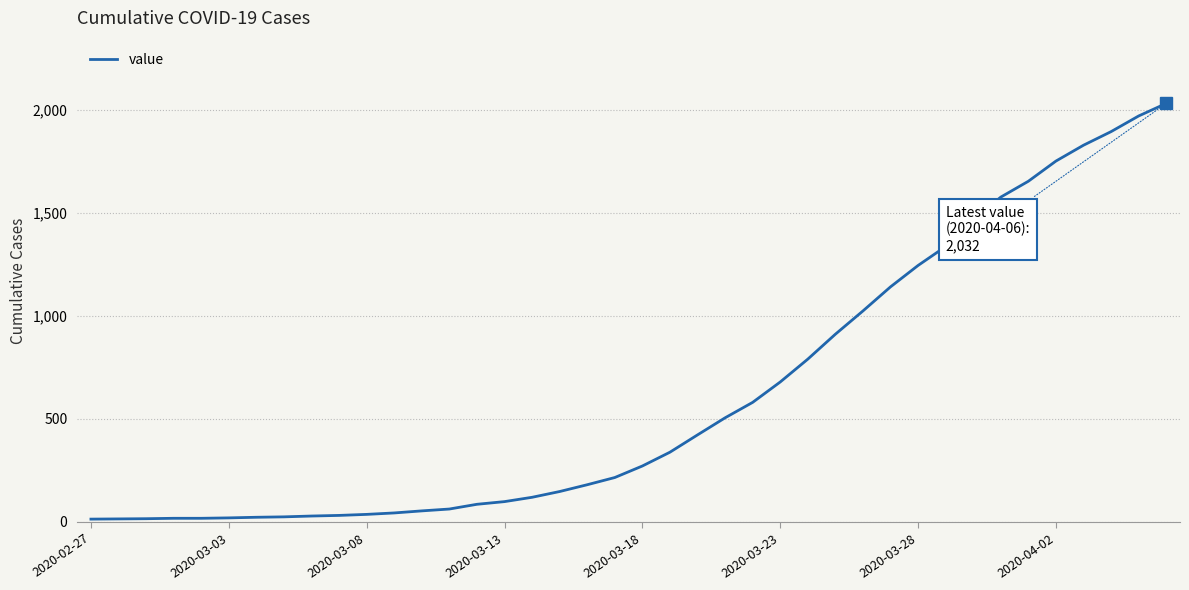

What is the difference between the maximum and minimum values?

2019